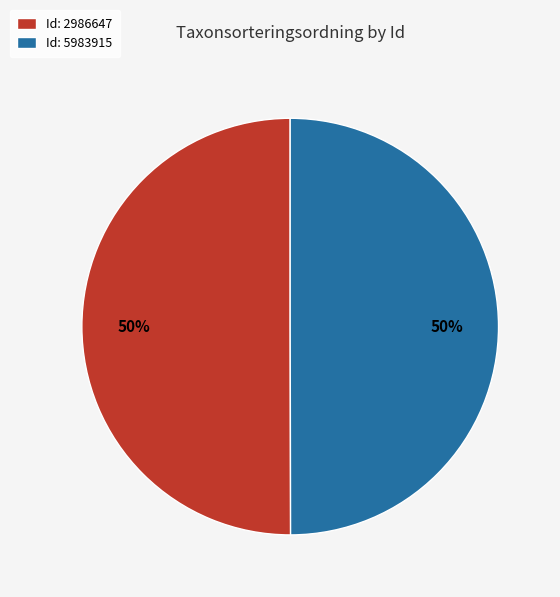

Approximately how many times larger is the value at Id: 2986647 compared to Id: 5983915?

1.0